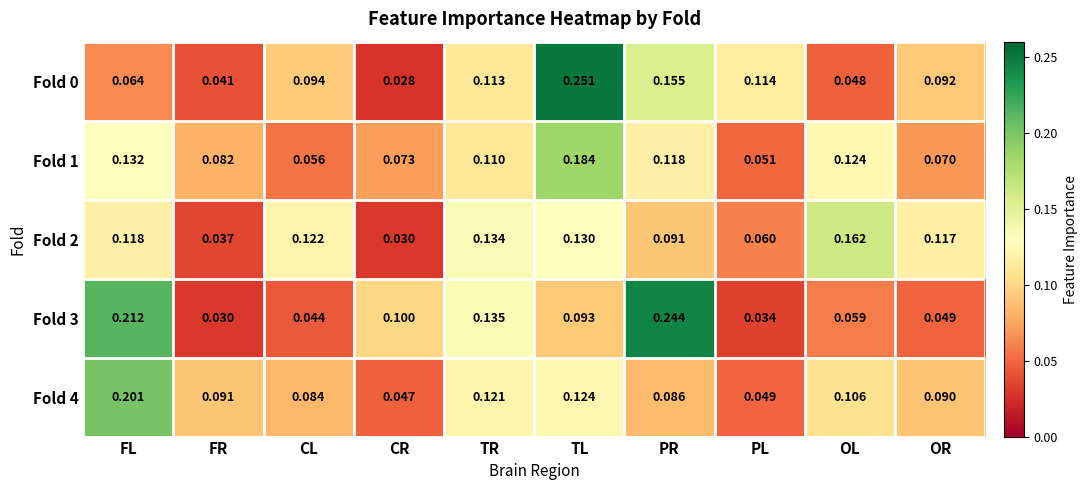

At which category does the chart reach its peak across all series?

TL